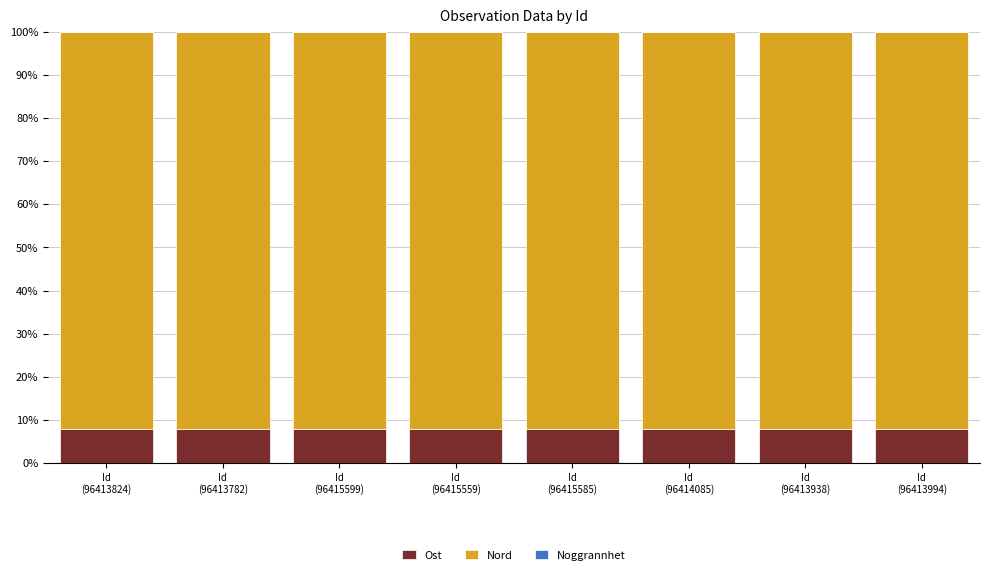

What is the sum of all Ost values?

62.0